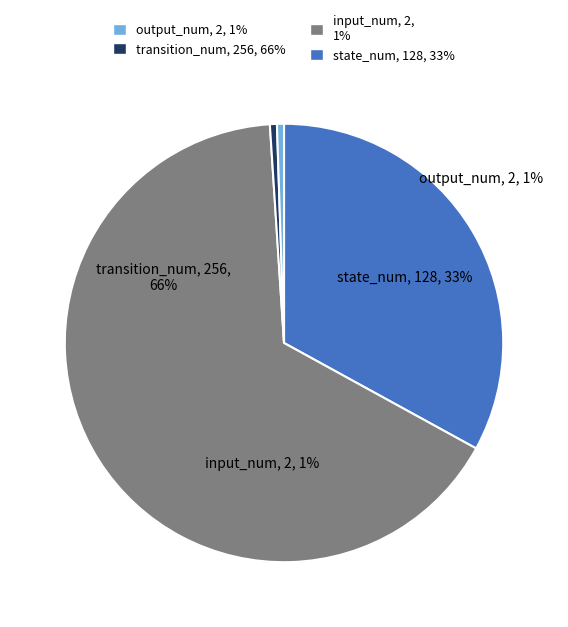

Which category has the biggest portion of the pie?

transition_num